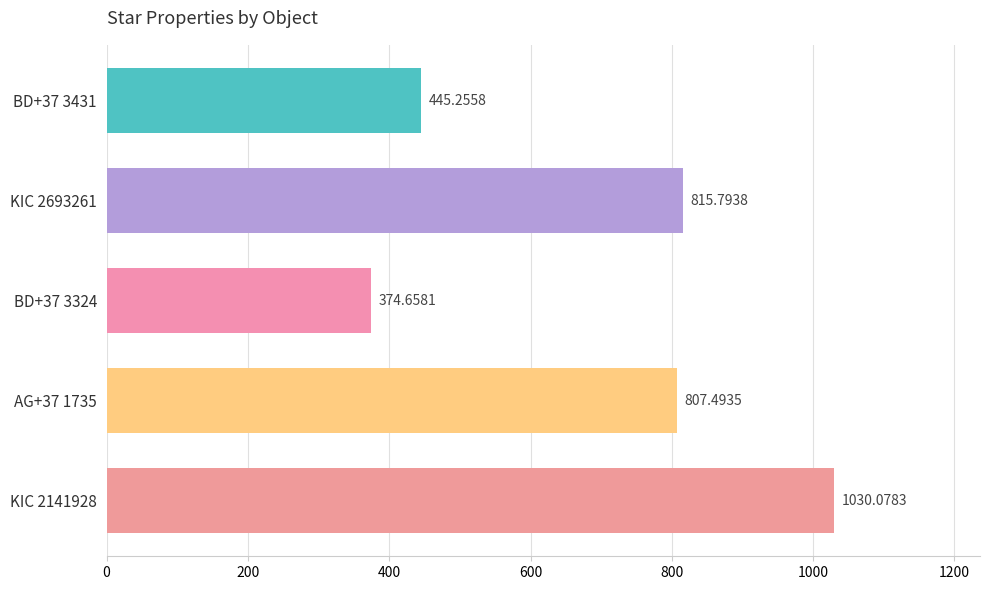

Are the bars horizontal?

Yes